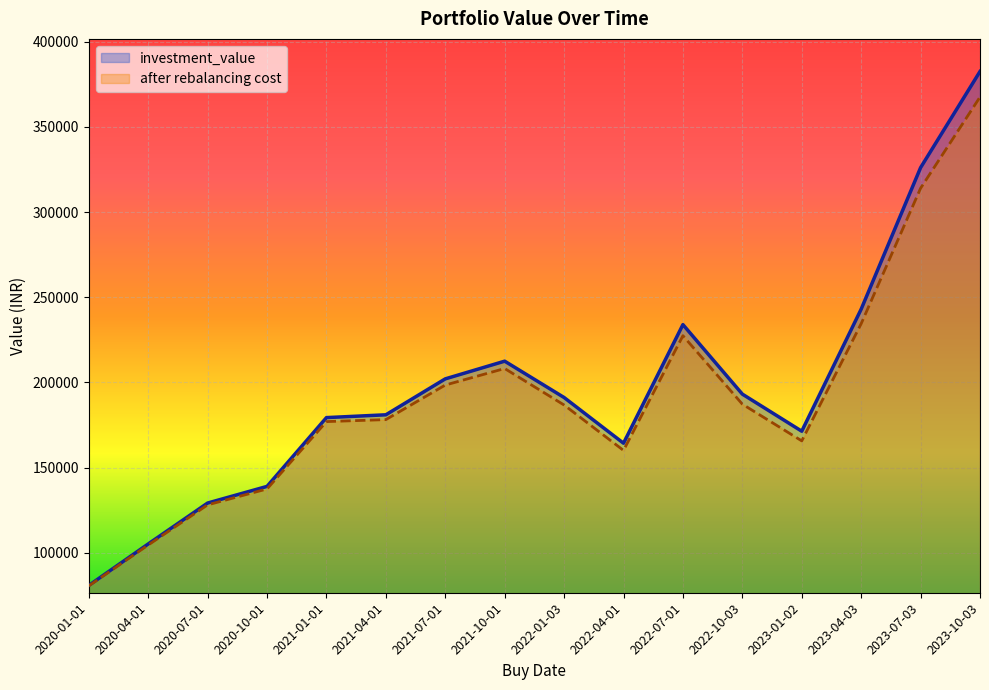

At which category does investment_value reach its first local valley?

2022-04-01